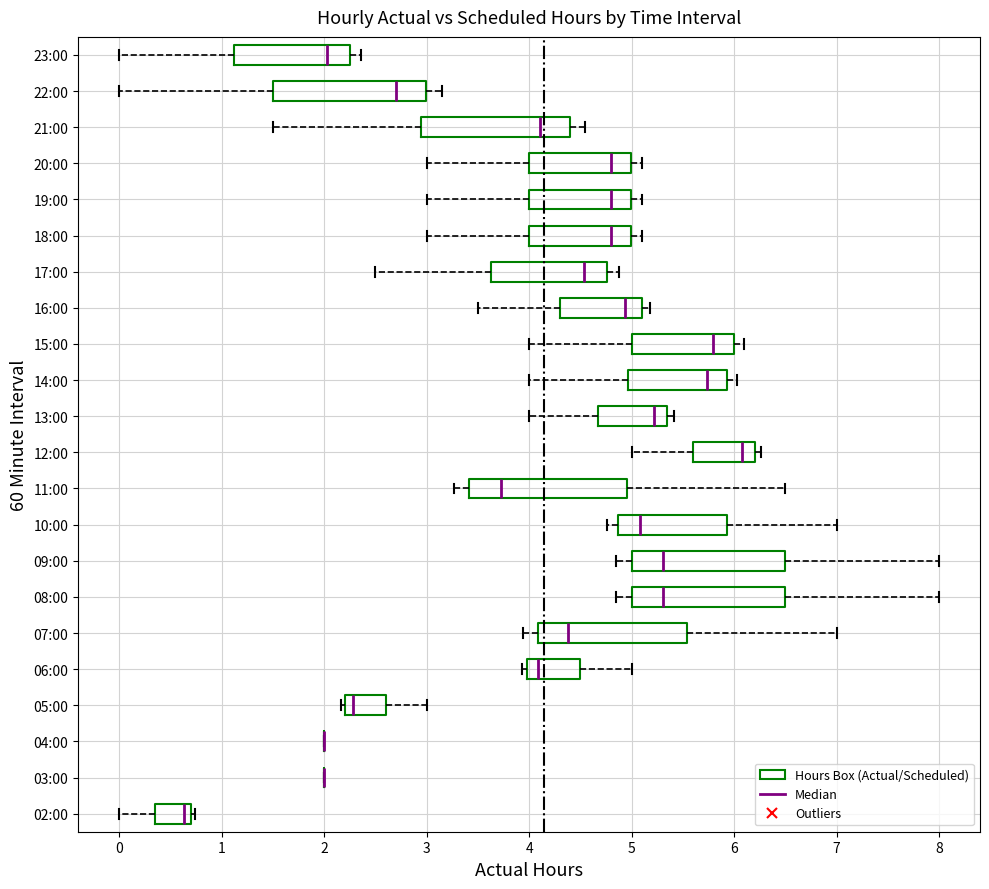

Where does the right whisker of the box for 06:00 end on the x-axis? The values are not printed on the chart, so give them approximately, as read against the axis.

5.0